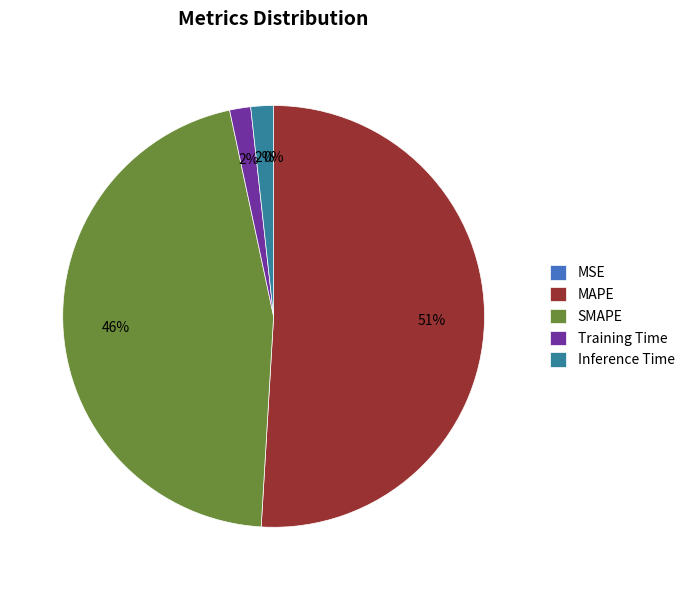

Is the sum of Training Time and MAPE greater than half?

Yes